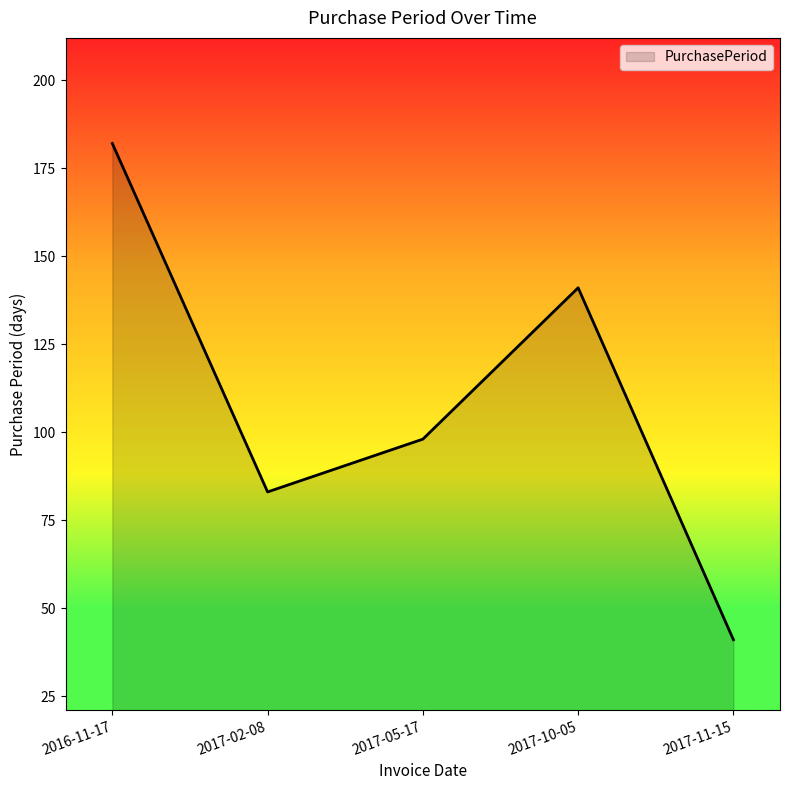

Reading right to left, list all the values displayed in this chart.

41	141	98	83	182